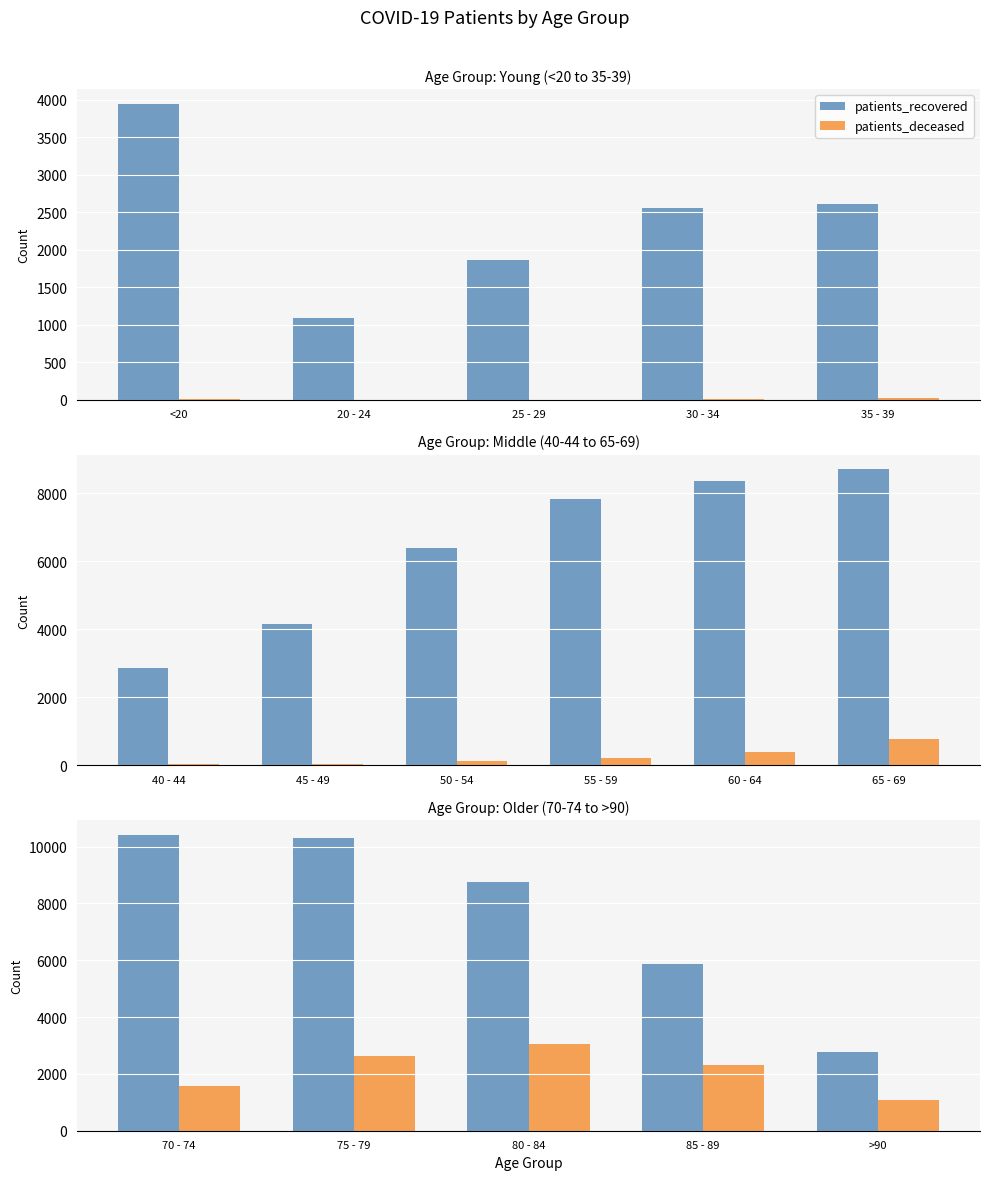

What is the label of the 2nd bar from the right?

85 - 89